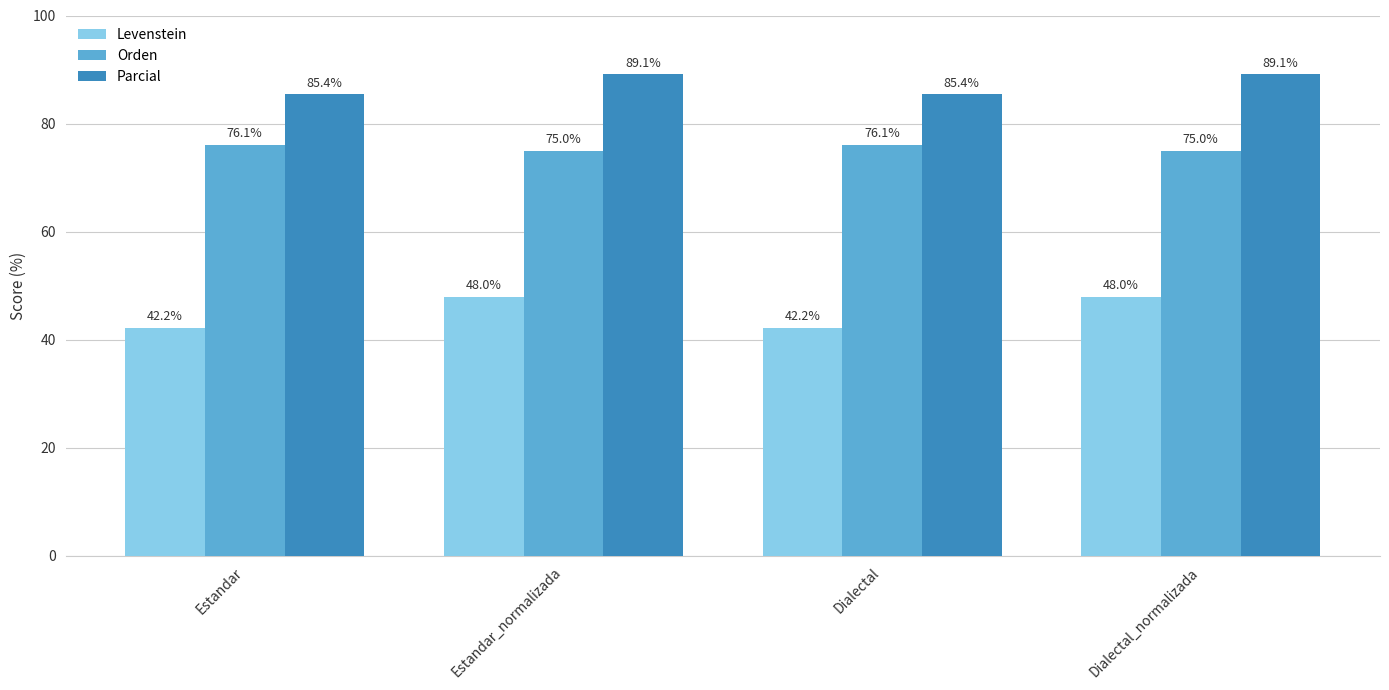

What is the difference between the second highest and second lowest values in the Orden series?

1.1